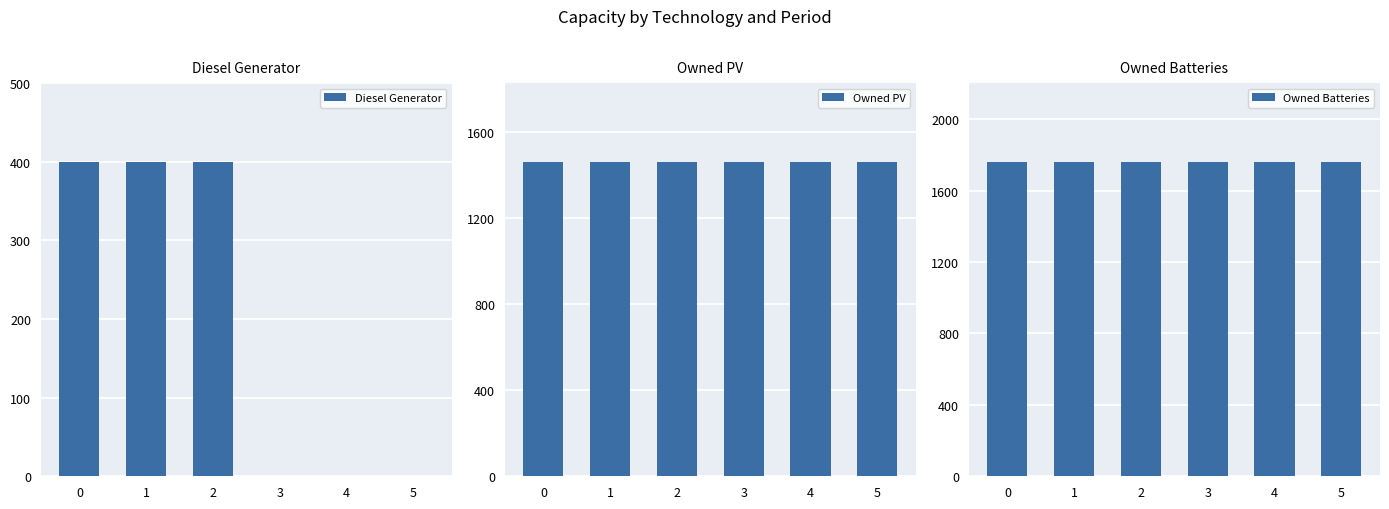

Reading right to left, extract all data points from this chart.

Diesel Generator: 5=0	4=0	3=0	2=400	1=400	0=400
Owned PV: 5=1461	4=1461	3=1461	2=1461	1=1461	0=1461
Owned Batteries: 5=1762	4=1762	3=1762	2=1762	1=1762	0=1762